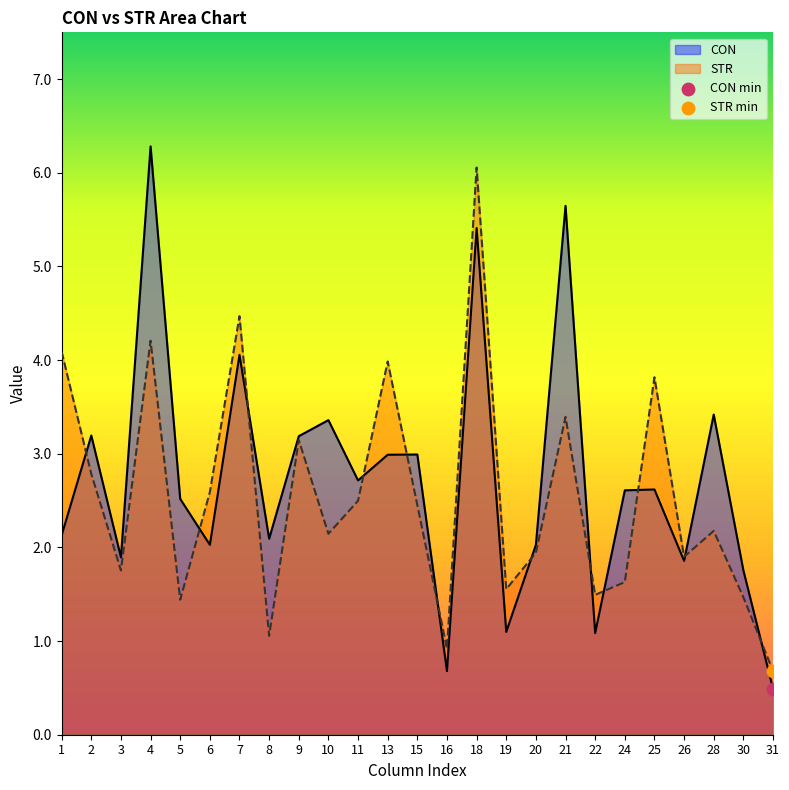

Which series has the largest Y range (max minus min)?

CON